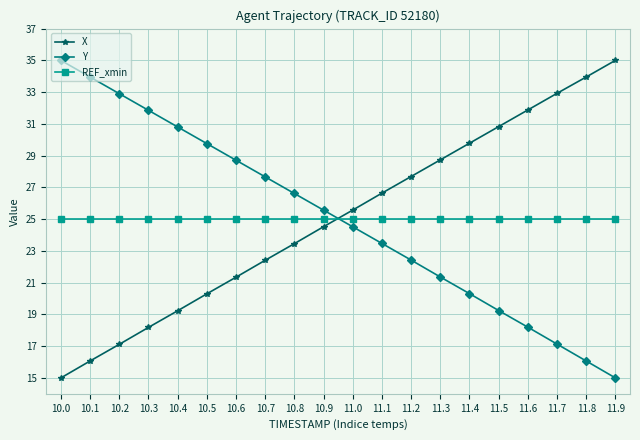

What is the highest value of the X series?

35.0